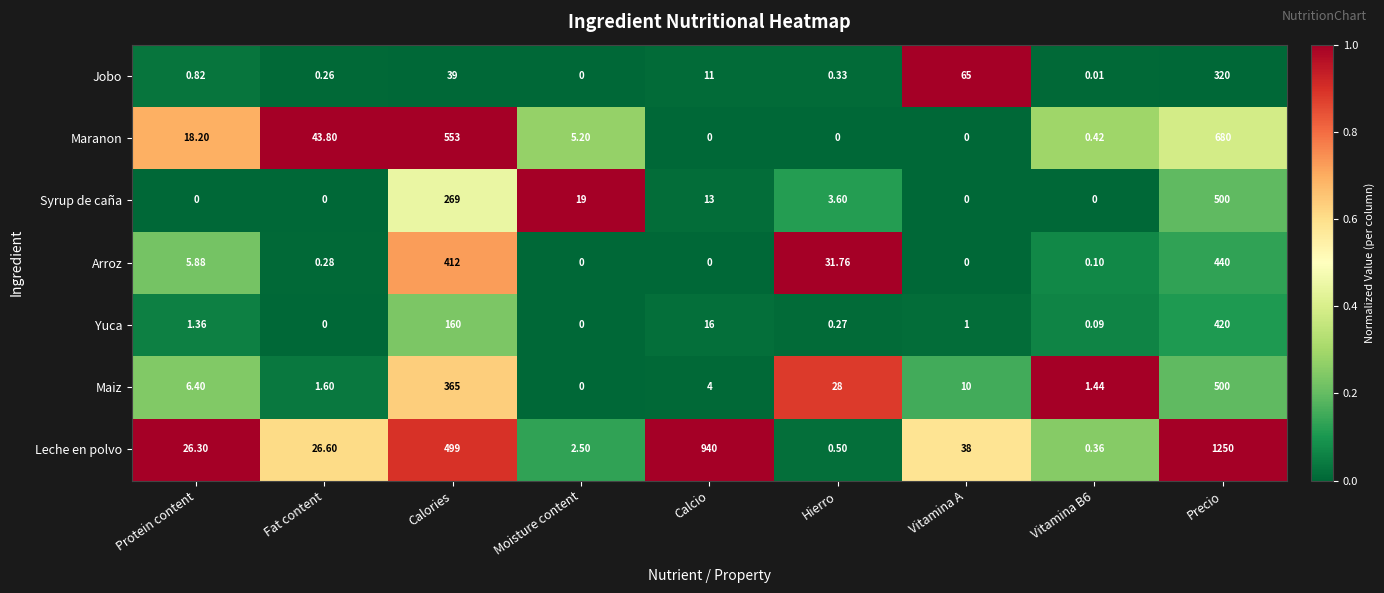

At which category is the sum across all series the highest?

Precio